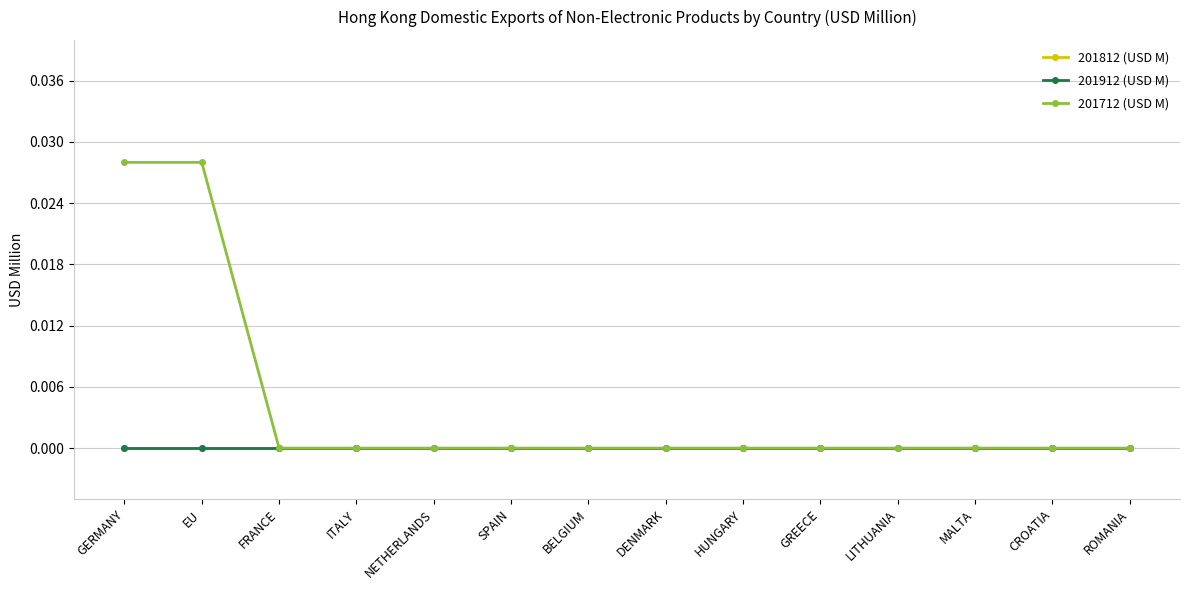

The value of 201812 (USD M) at GERMANY is 0.0. True or false?

True